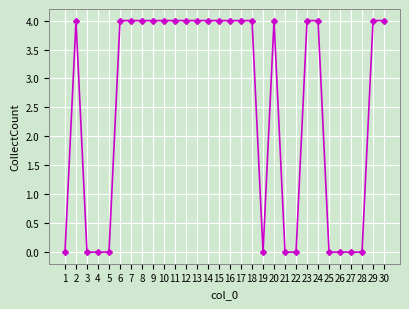

What is the average value?

3